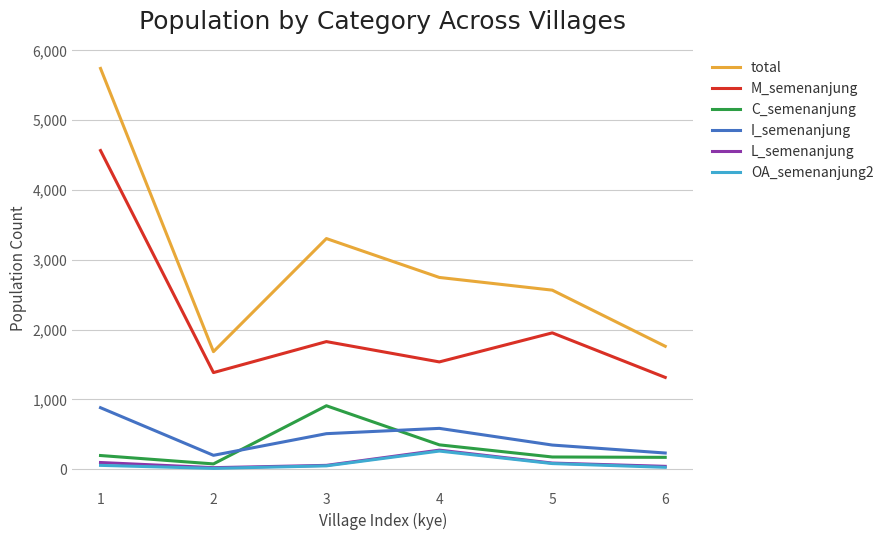

What is the greatest value displayed?

5742